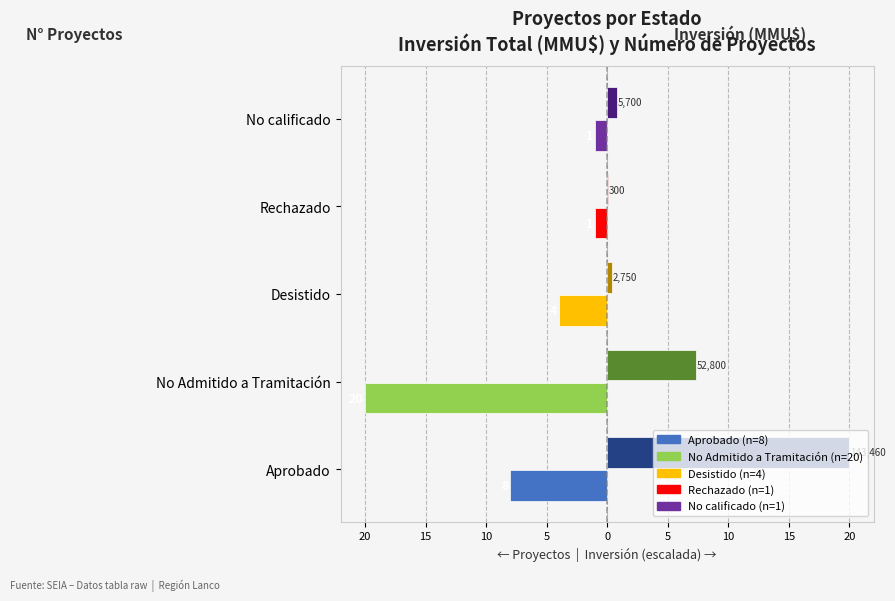

The Inversión Total (MMU$, escalada) series shows 11.0 at No Admitido a Tramitación. True or false?

False